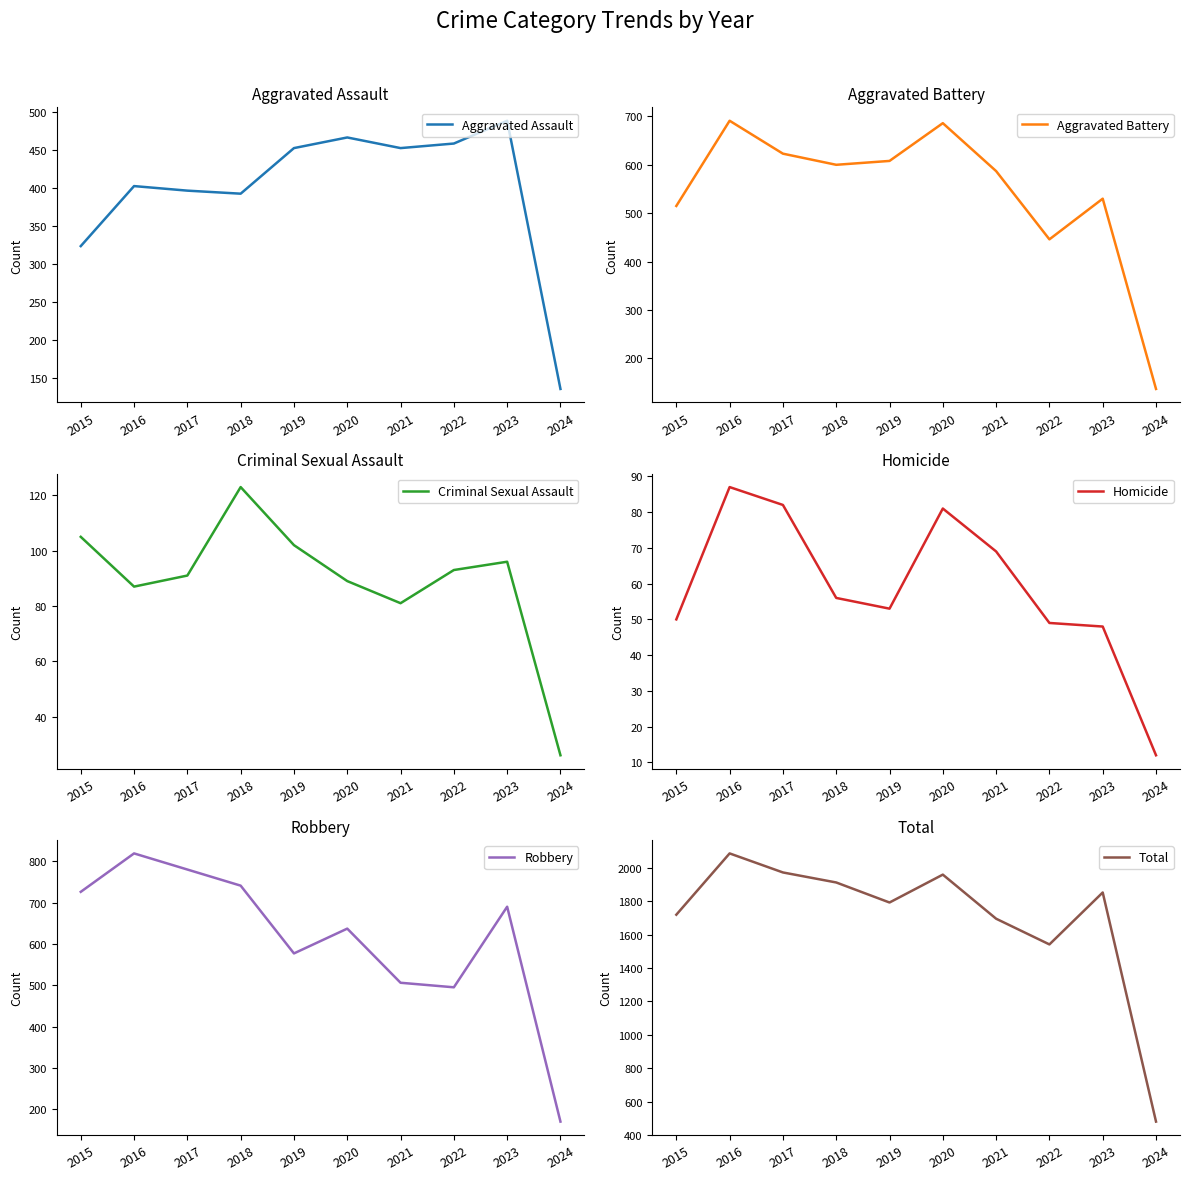

How many categories are shown in the chart?

10